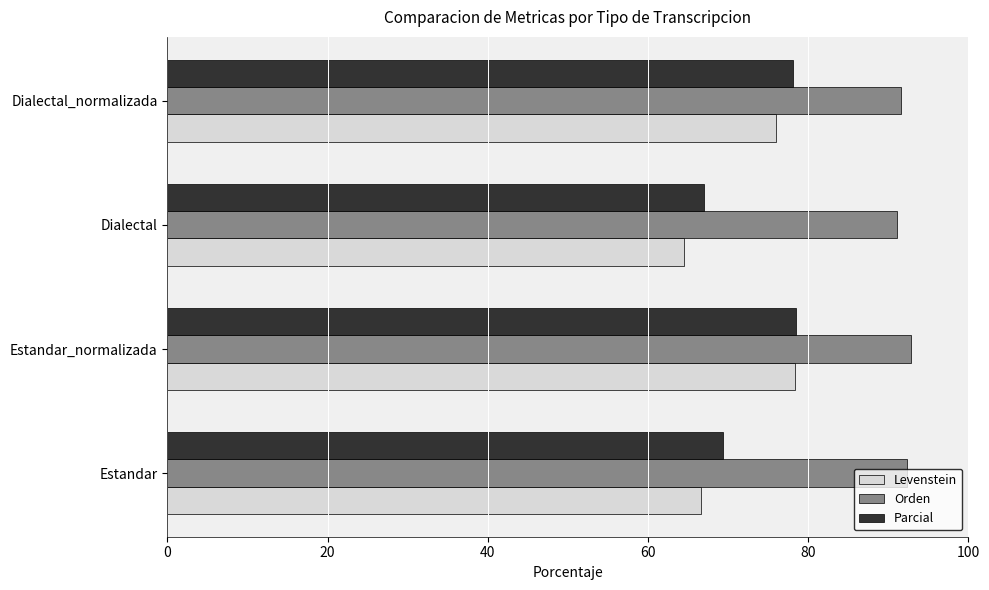

What is the minimum value for Orden?

91.1